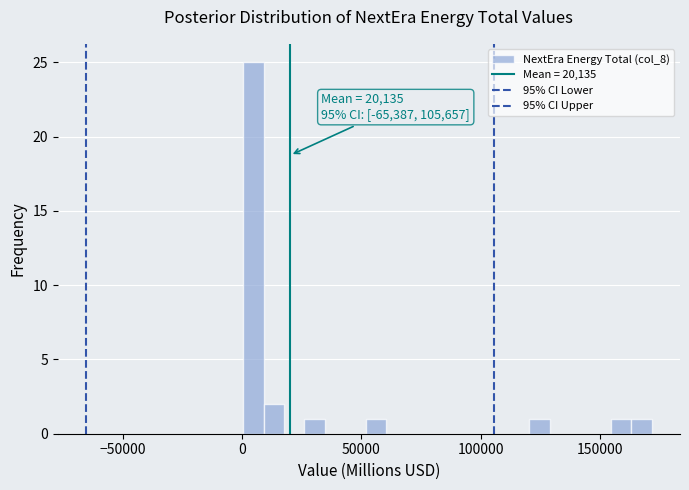

Around what value on the x-axis is the tallest bar? Give the approximate position of its centre, as read against the axis.

5000